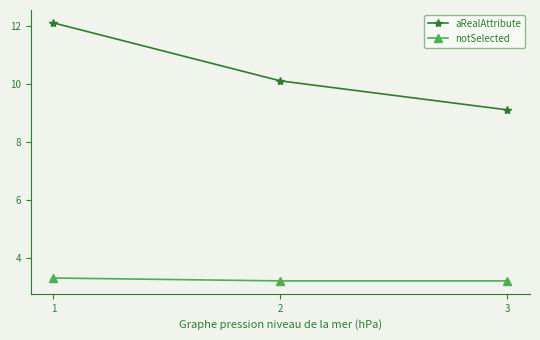

Reading left to right, list all the values displayed in this chart.

aRealAttribute: 1=12.1	2=10.1	3=9.1
notSelected: 1=3.3	2=3.2	3=3.2